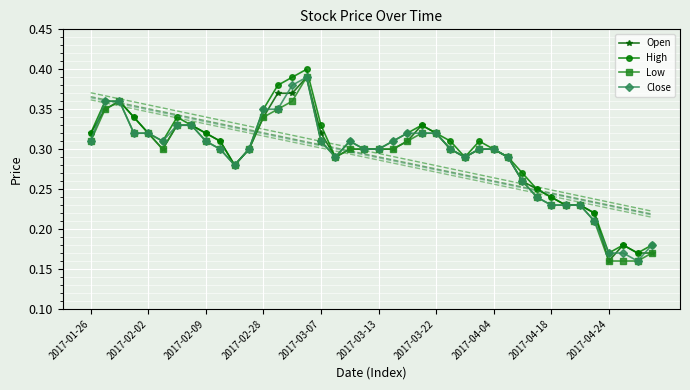

Rank the series at 31 from highest to lowest value.

Open, High, Low, Close